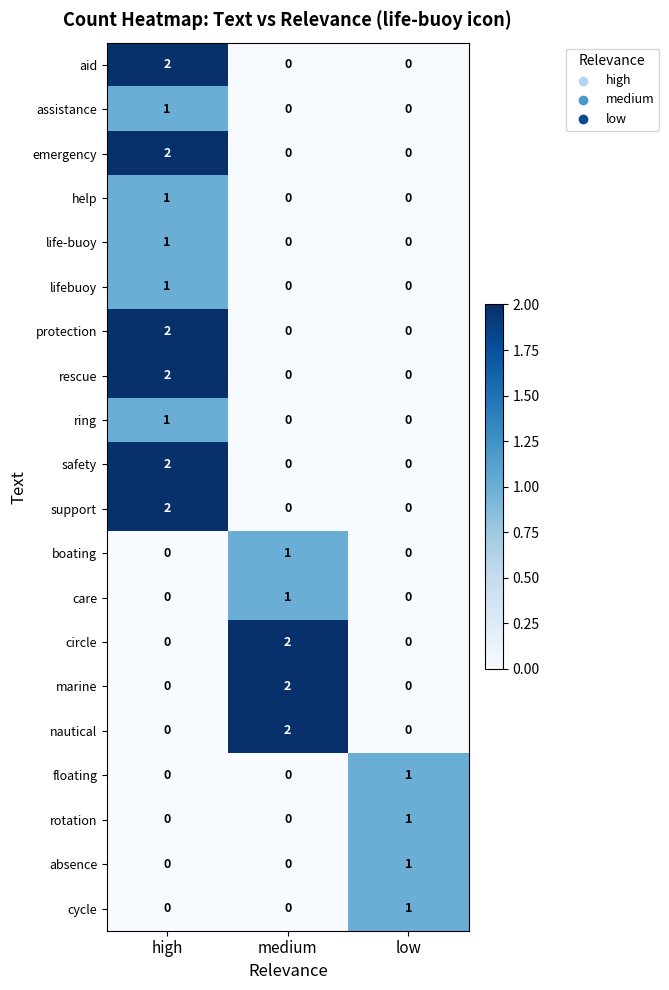

Is it true that ring equals 1 at medium?

False